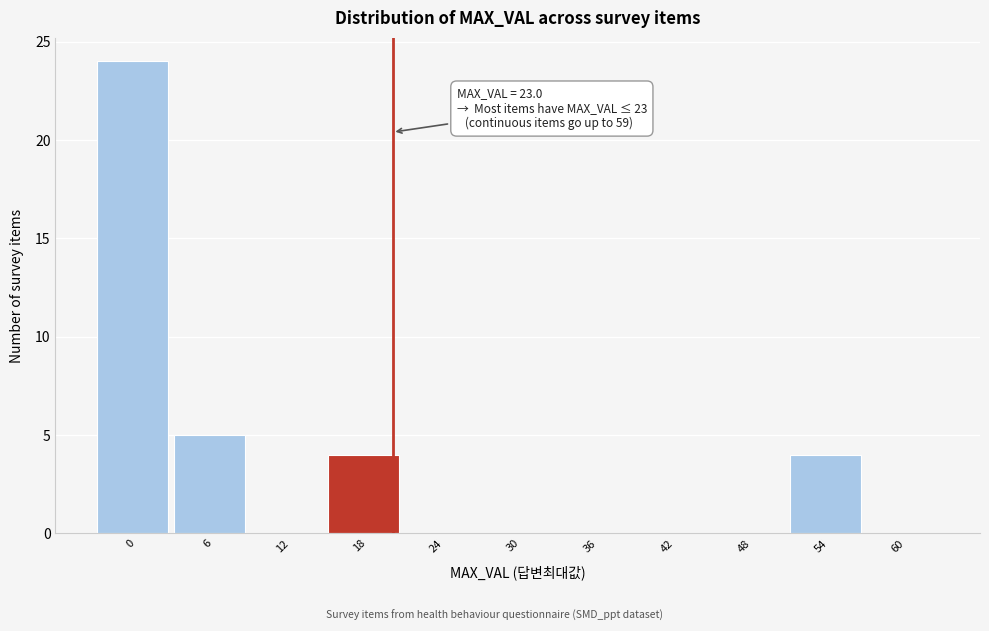

Reading right to left, what are all the values shown in this chart?

60=0	54=4	48=0	42=0	36=0	30=0	24=0	18=4	12=0	6=5	0=24